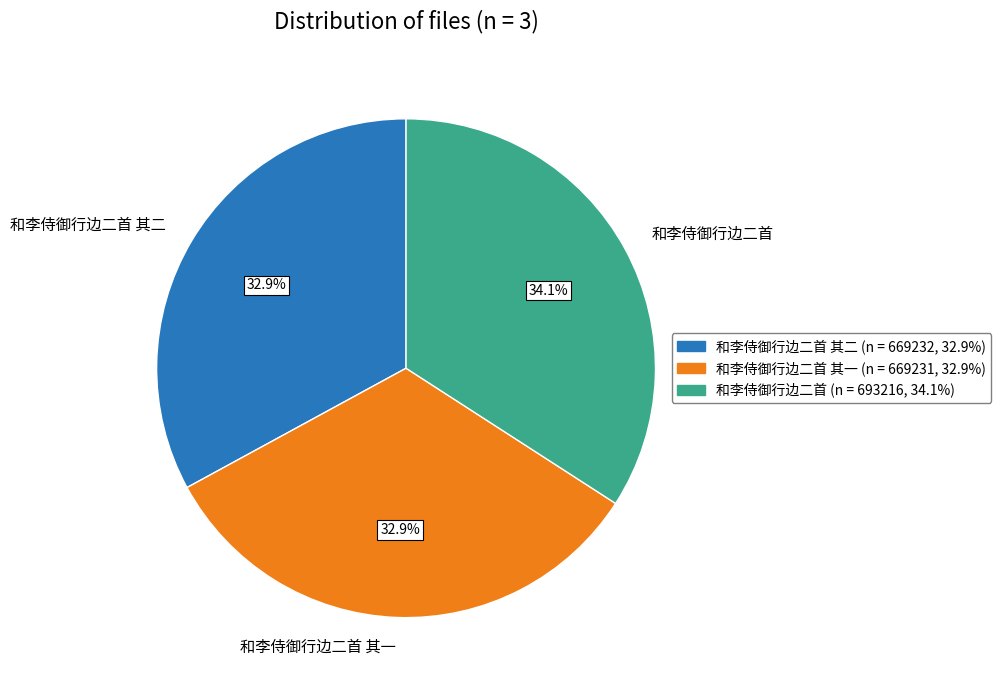

Which category has the biggest portion of the pie?

和李侍御行边二首